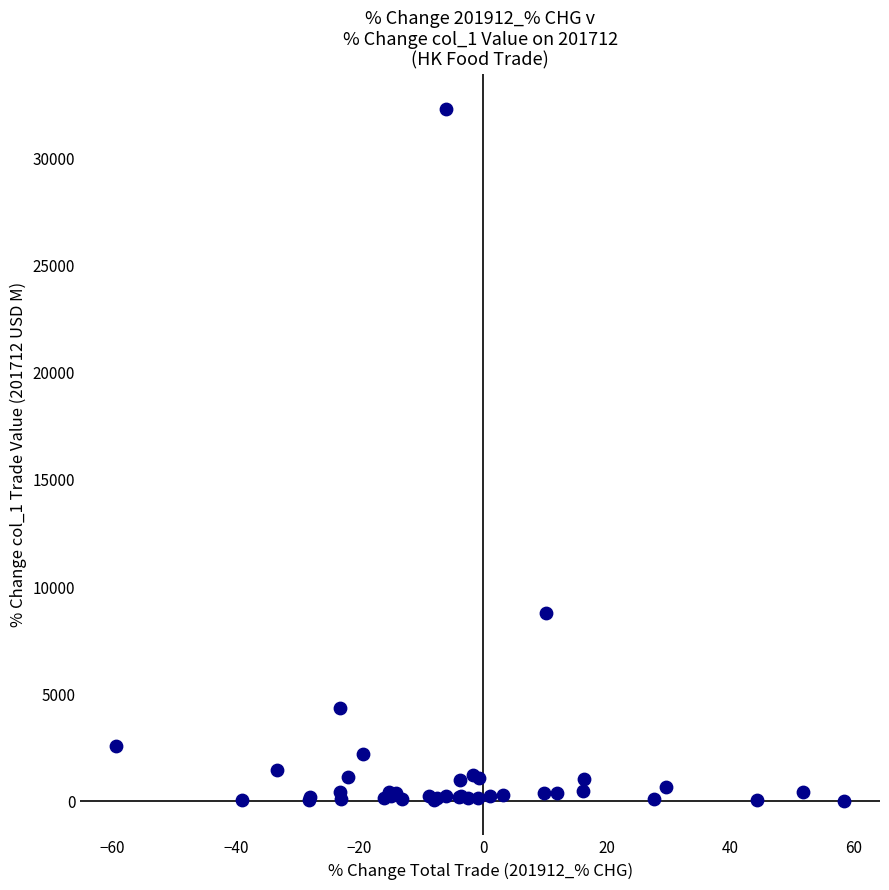

What Y value in the scatter plot is closest to 16177?

8809.6